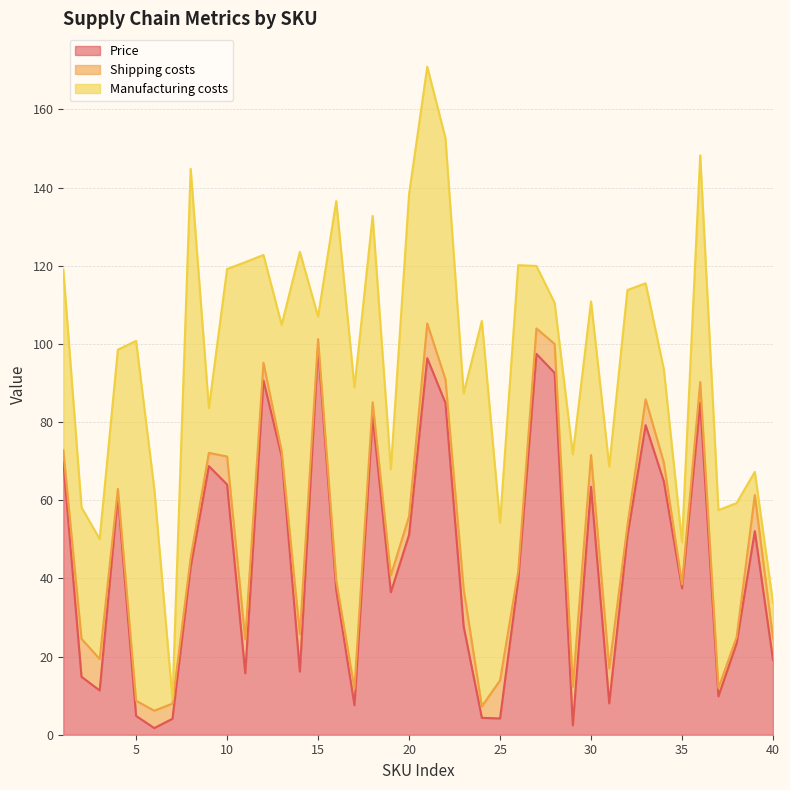

At which label does Shipping costs reach its peak?

29